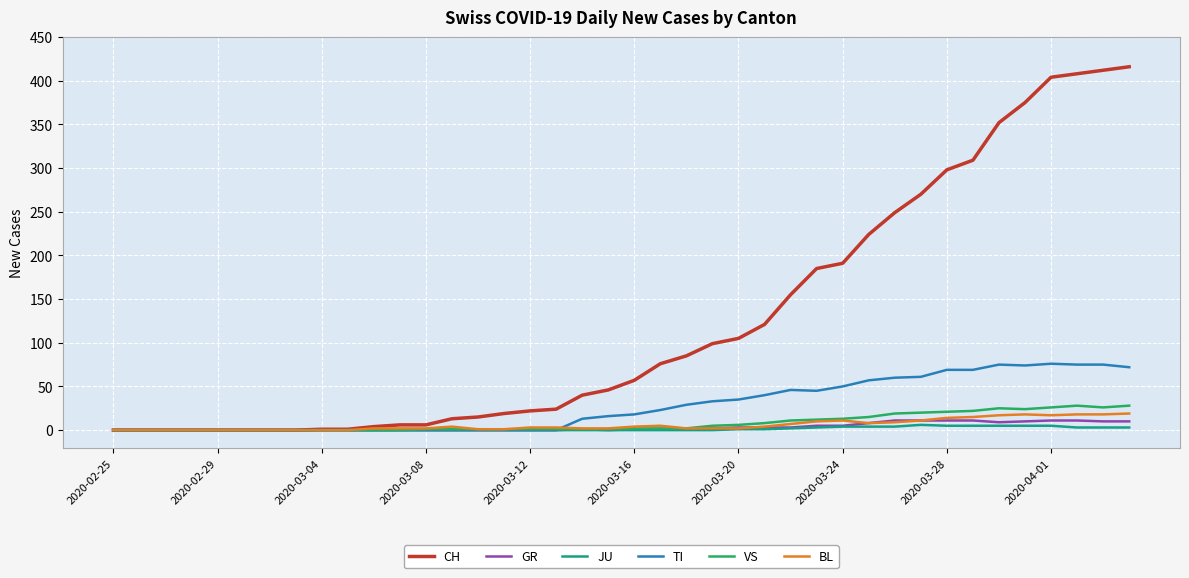

How many lines are shown in the chart?

6